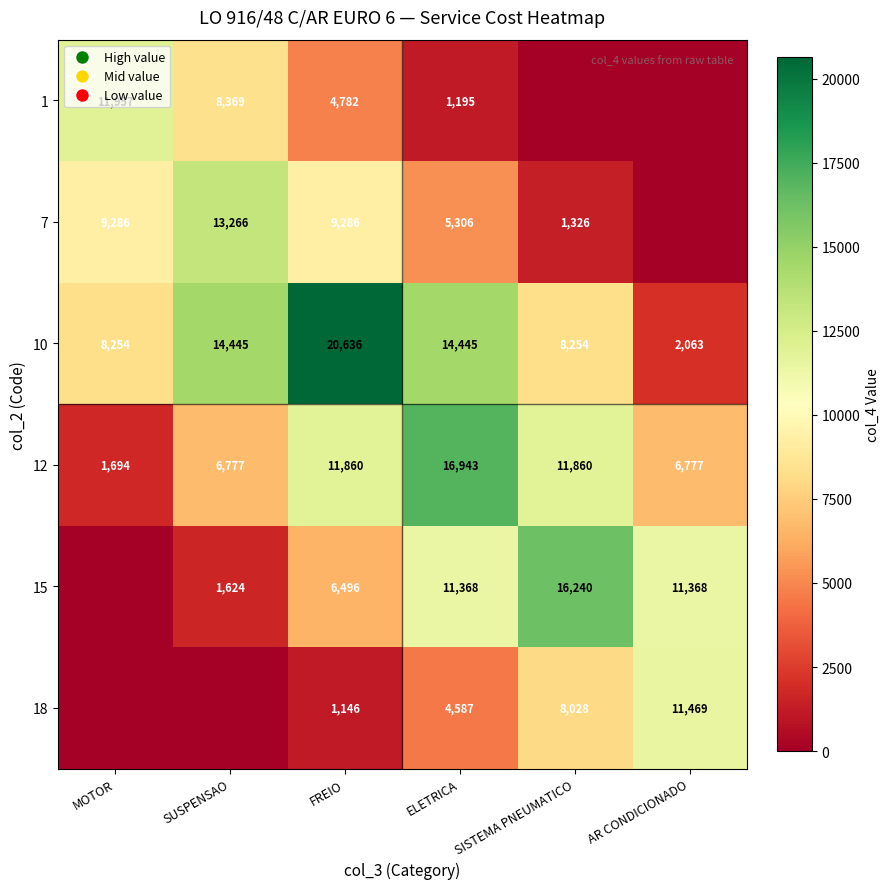

The 1 series shows 784.4 at ELETRICA. True or false?

False